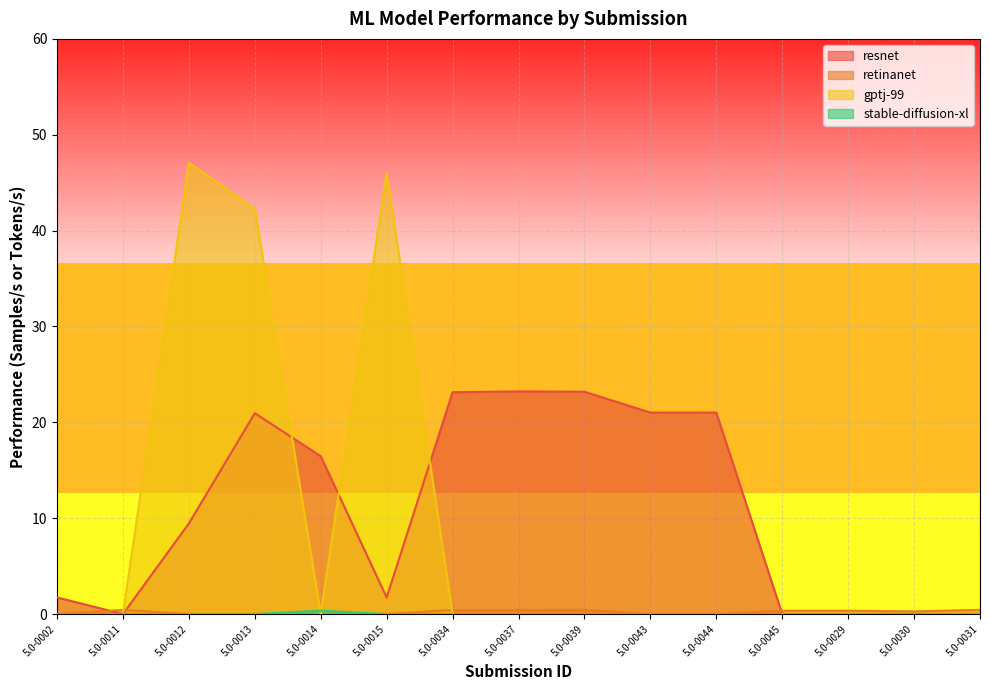

Where is the first local minimum for resnet?

5.0-0011